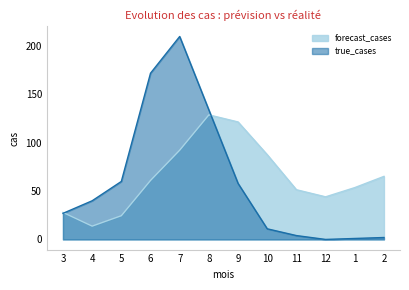

Reading left to right, list all the values displayed in this chart.

forecast_cases: 3=27.9	4=13.8	5=24.5	6=61.0	7=92.4	8=128.9	9=121.6	10=87.7	11=51.4	12=44.1	1=53.6	2=65.2
true_cases: 3=27.0	4=40.0	5=60.0	6=172.0	7=210.0	8=134.0	9=58.0	10=11.0	11=4.0	12=0.0	1=1.0	2=2.0